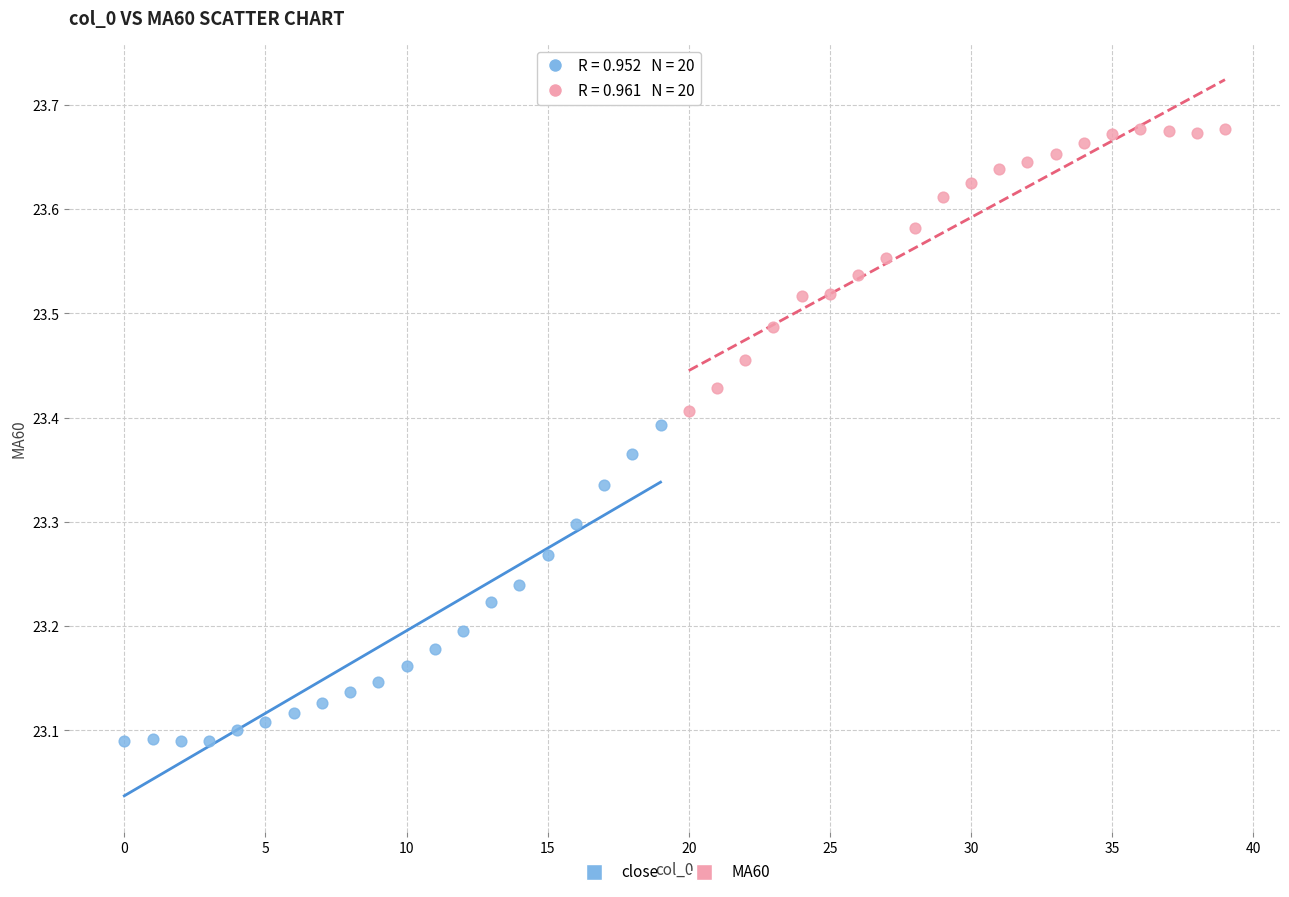

Which series contains the highest Y value?

MA60